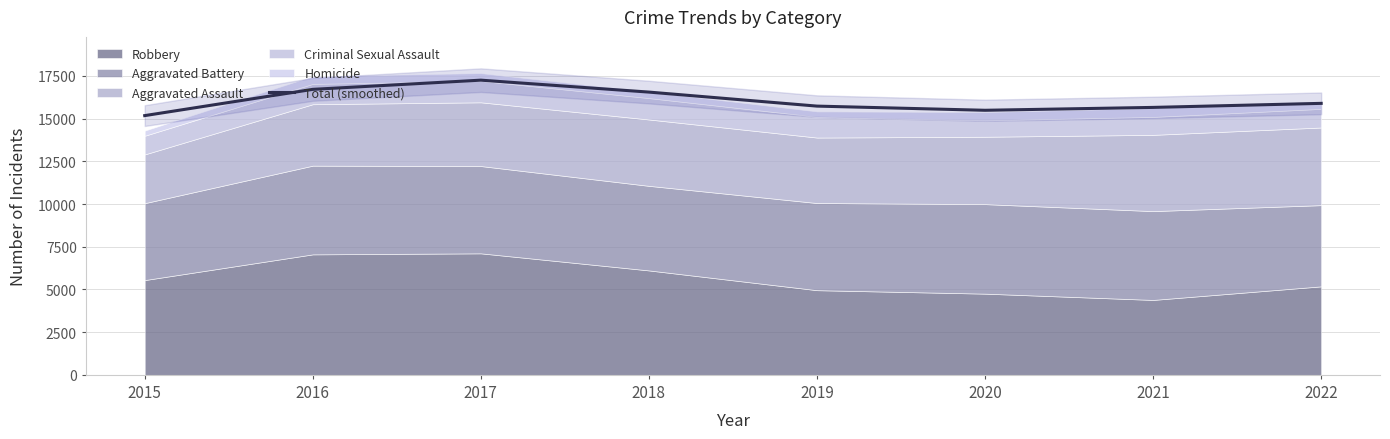

How many interior local peaks (higher than both neighbors) does the data have?

1